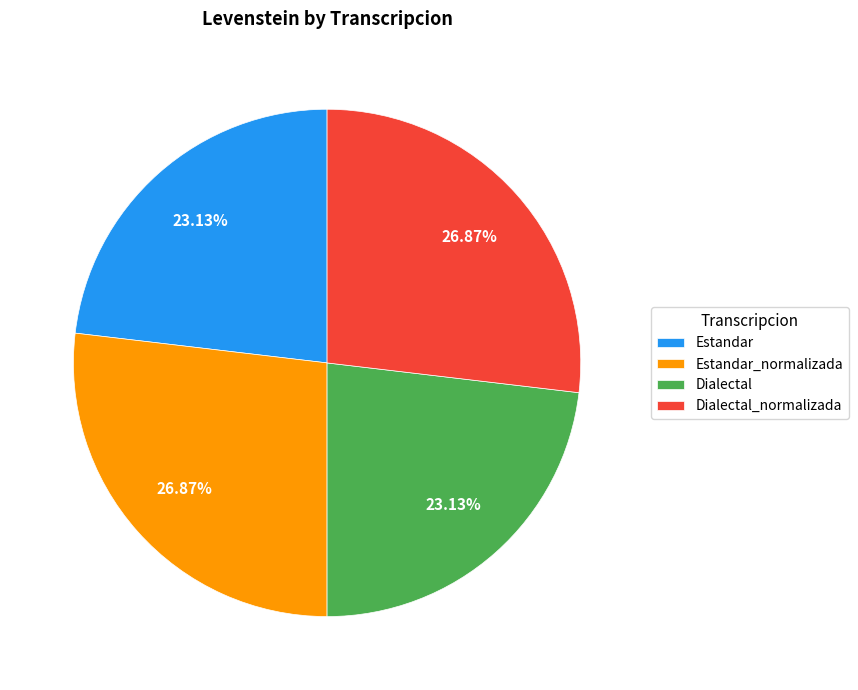

How many slices are in this pie chart?

4